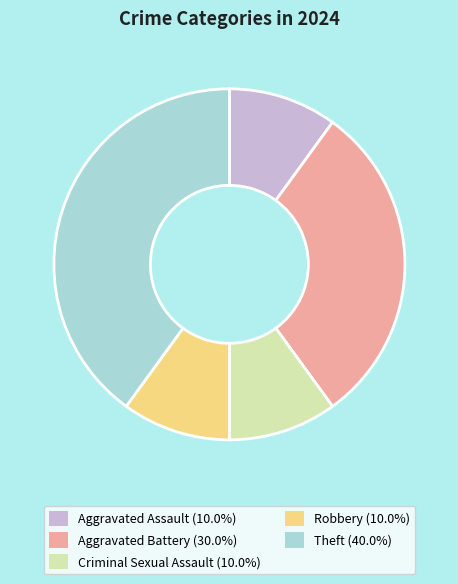

Is there a majority slice in this chart?

No